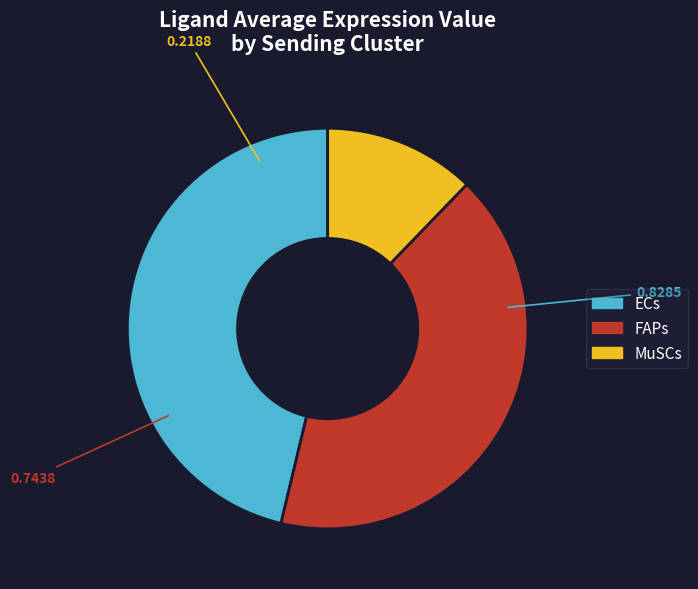

Is the sum of FAPs and ECs greater than half?

Yes